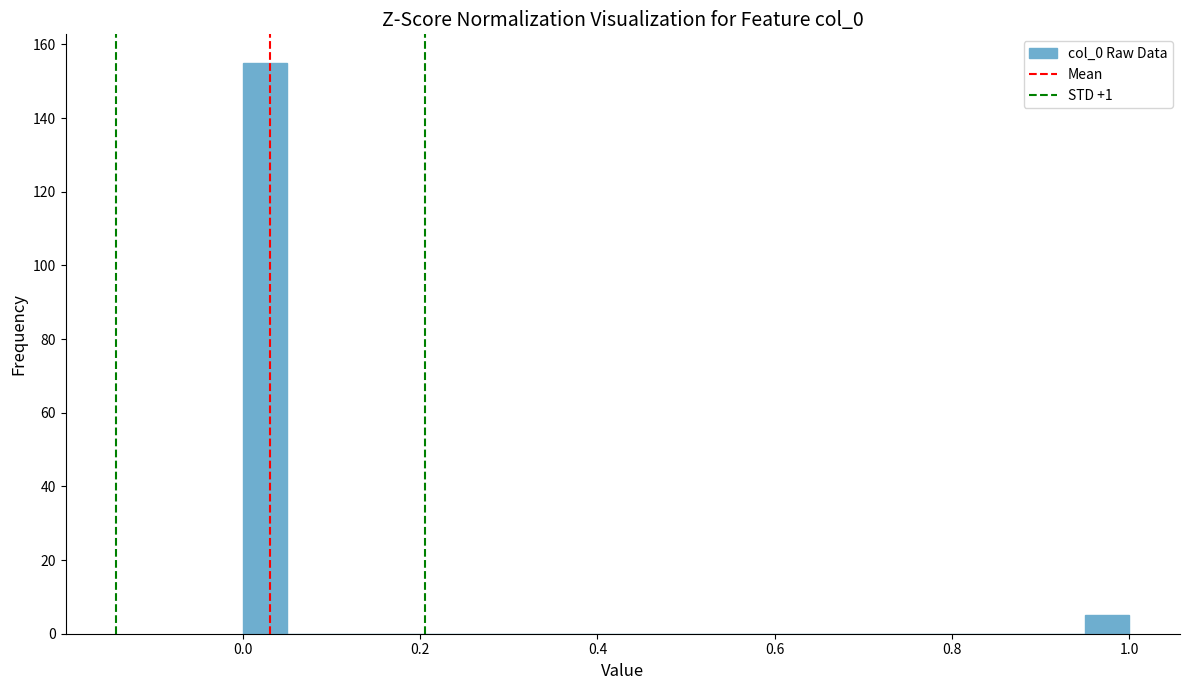

Around what value on the x-axis is the tallest bar? Give the approximate position of its centre, as read against the axis.

0.02